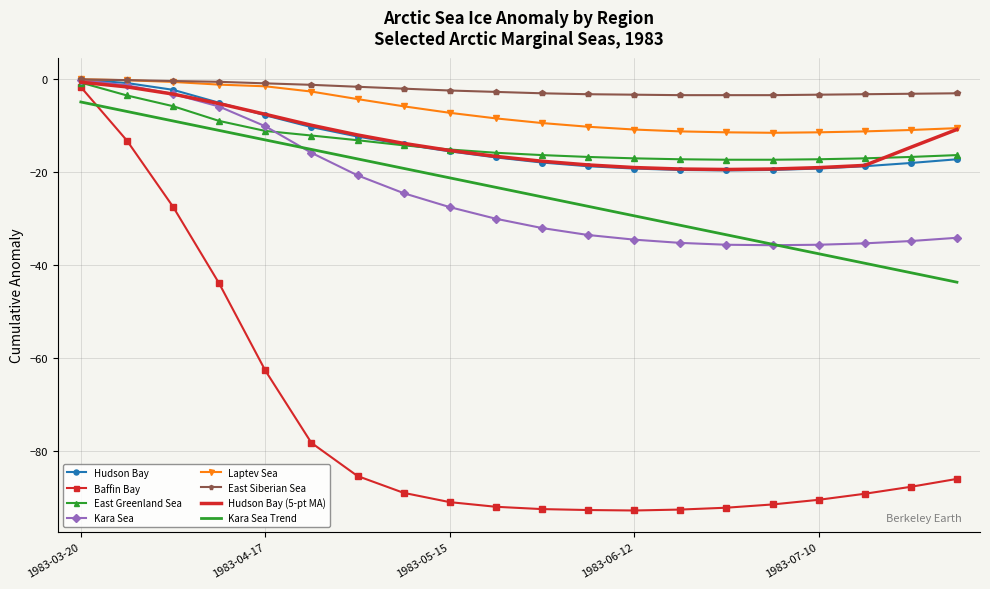

Which series has the widest spread of values?

Baffin Bay